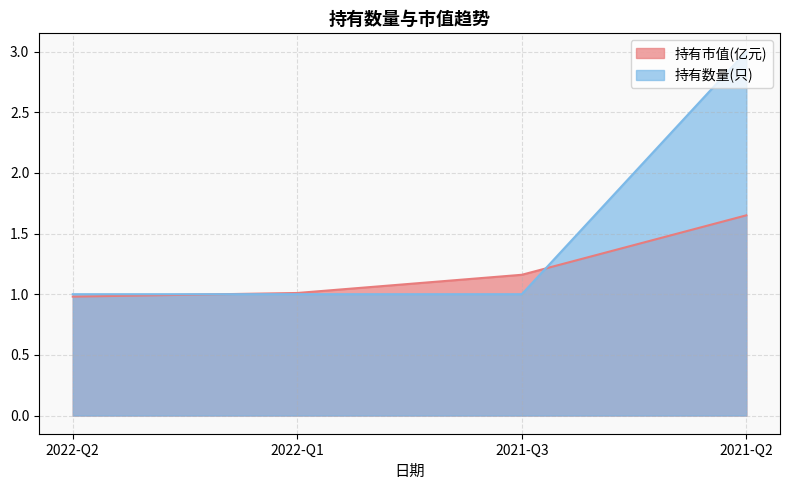

True or false: 持有市值(亿元) has a value of 0.3 at 2022-Q2.

False